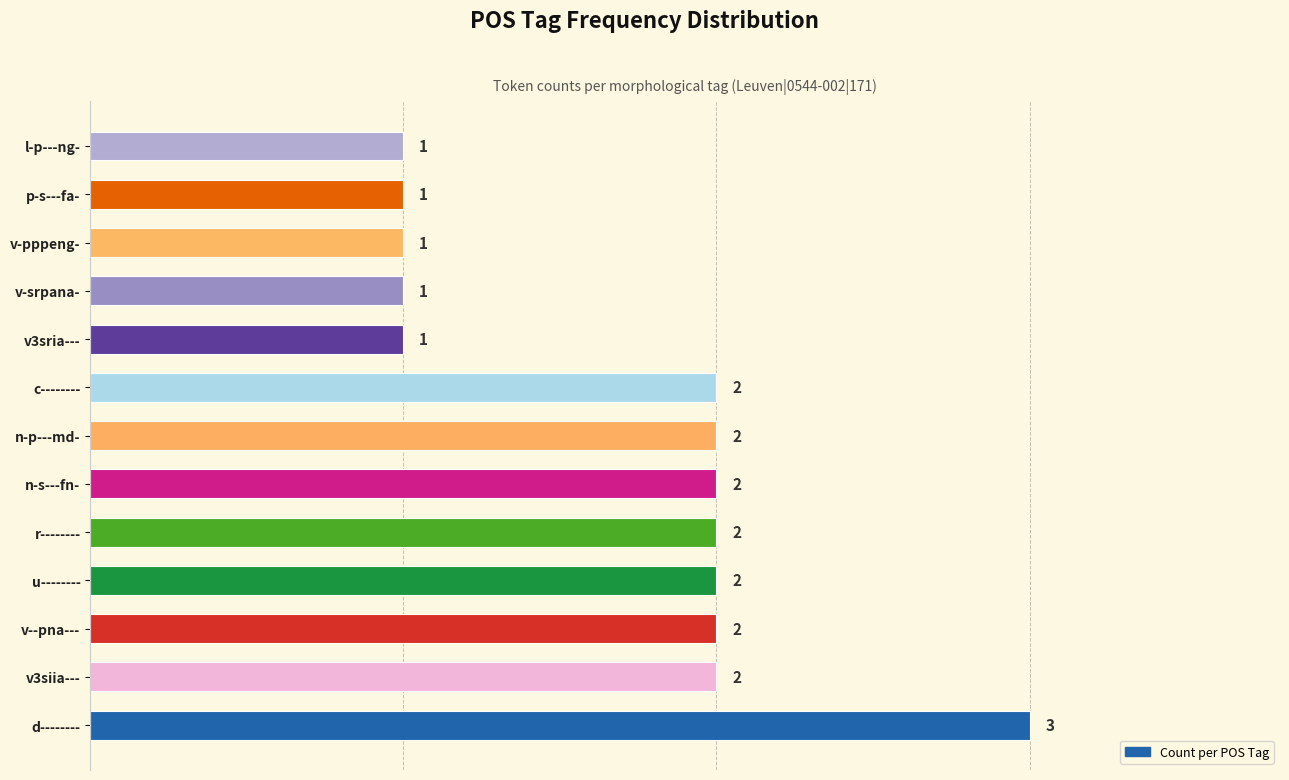

What is the maximum value shown in the chart?

3